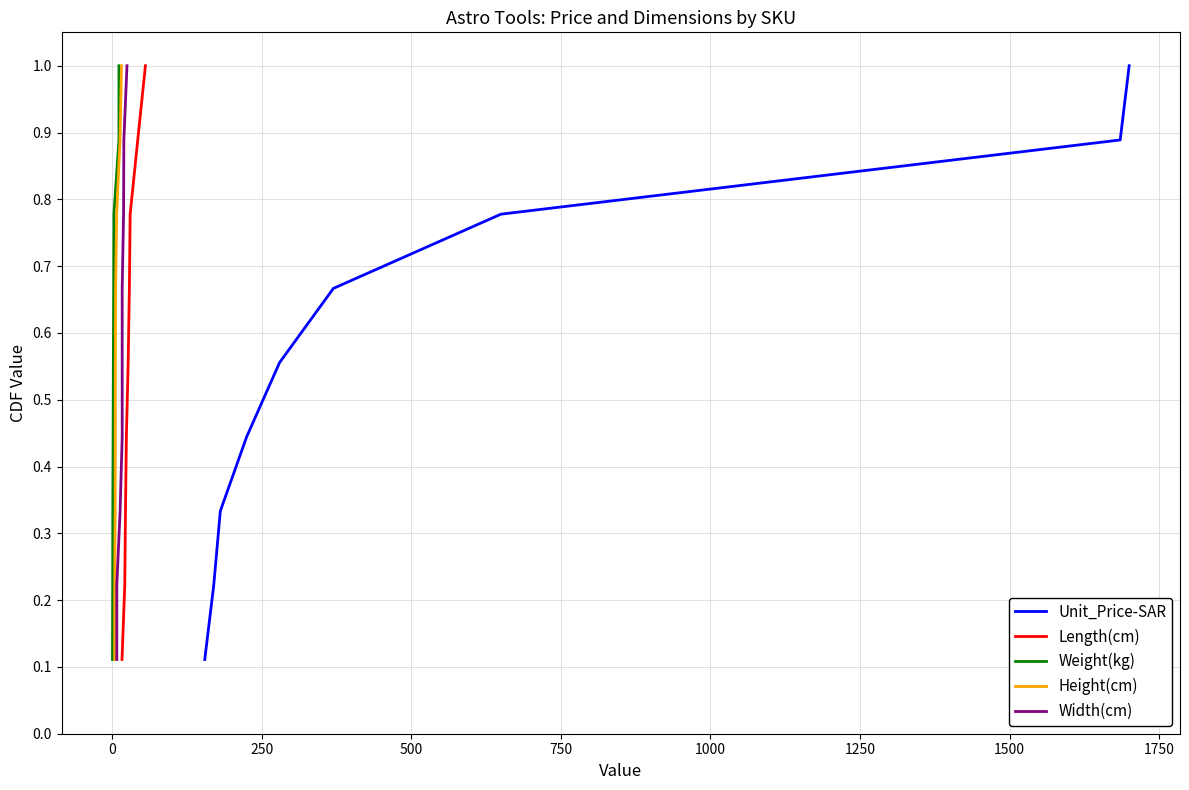

True or false: Length(cm) has more than 0 points higher than both neighbors.

False